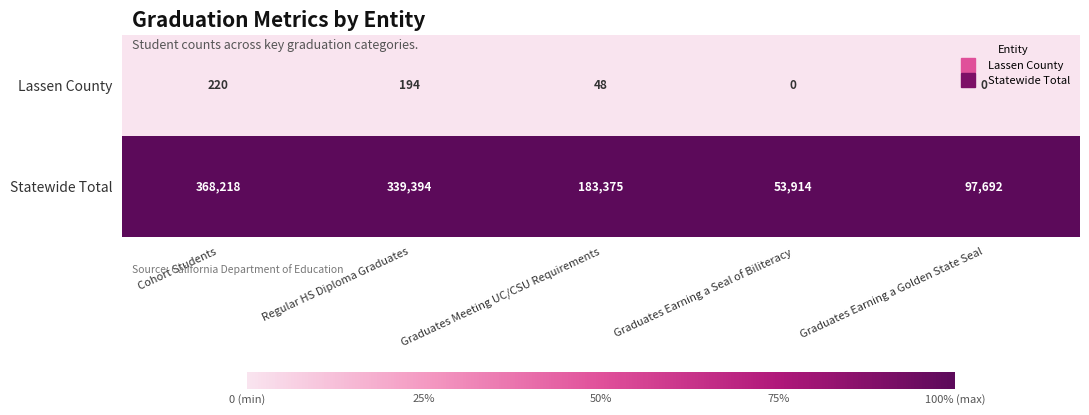

Rank the series at Cohort Students from highest to lowest value.

Statewide Total, Lassen County